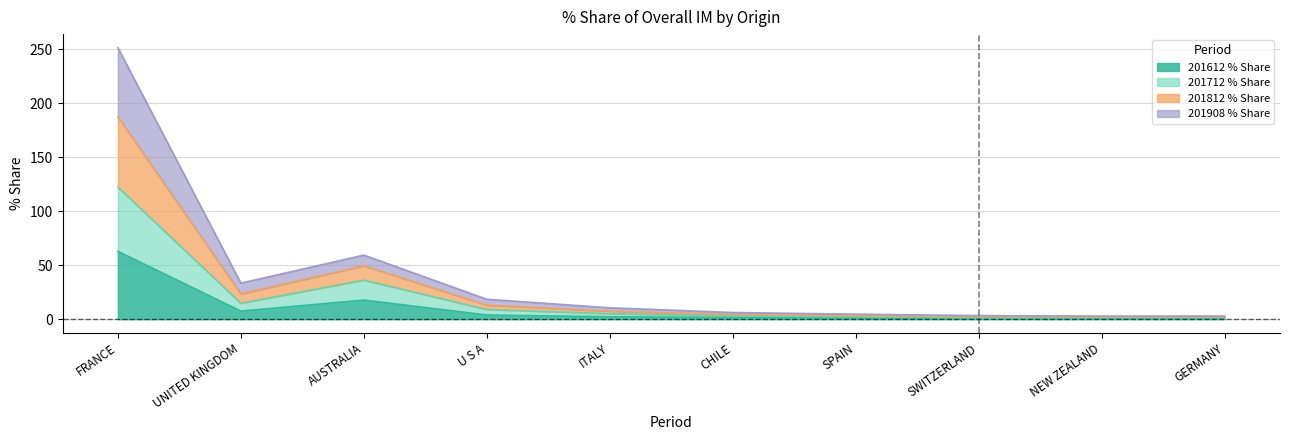

How many interior local peaks does the 201712_% Share series have?

2